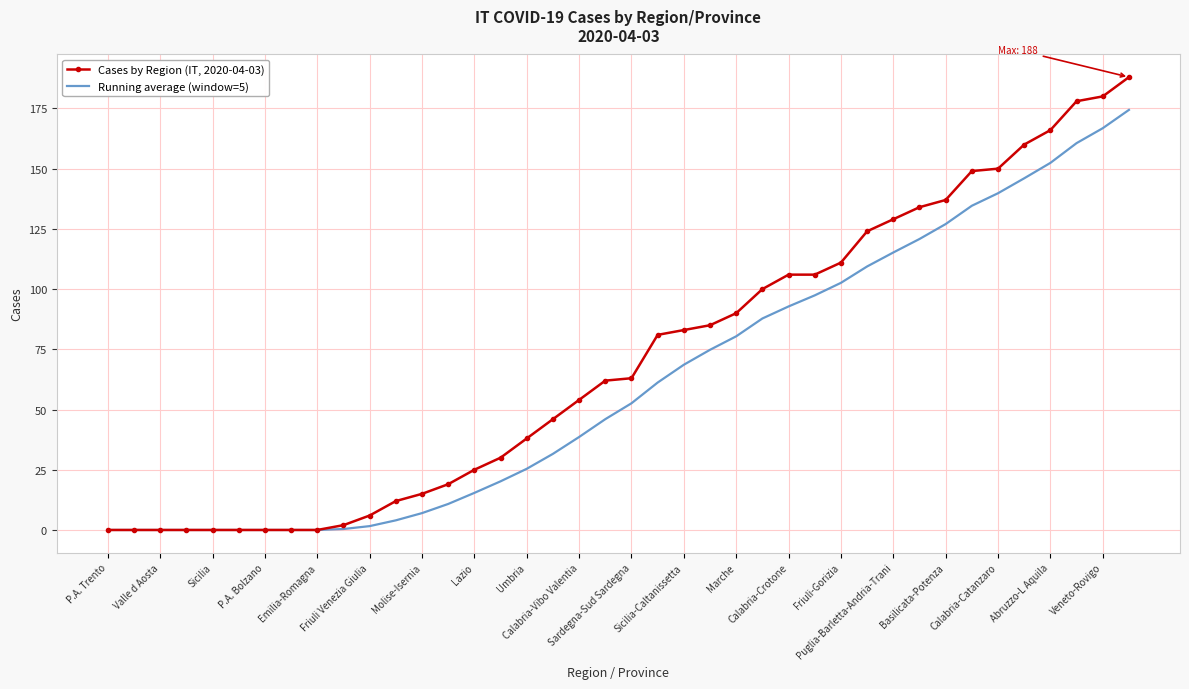

Which series has the largest range (max minus min)?

Cases by Region (IT, 2020-04-03)